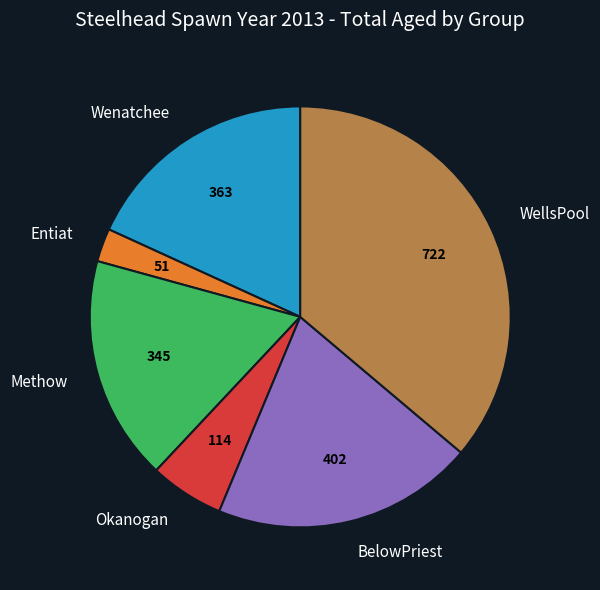

Do Wenatchee and Okanogan together represent more than half of the pie?

No